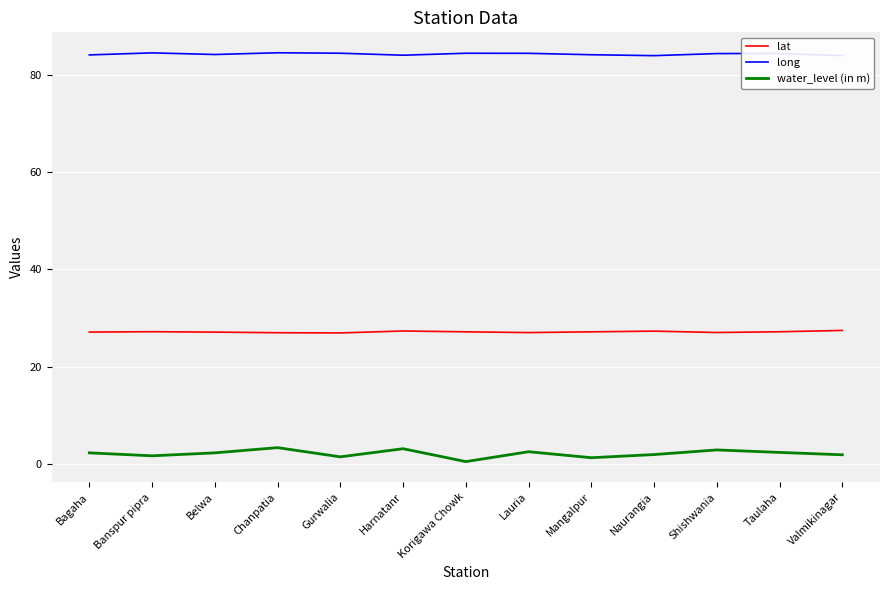

List the series in order of their overall mean, highest first.

long, lat, water_level (in m)